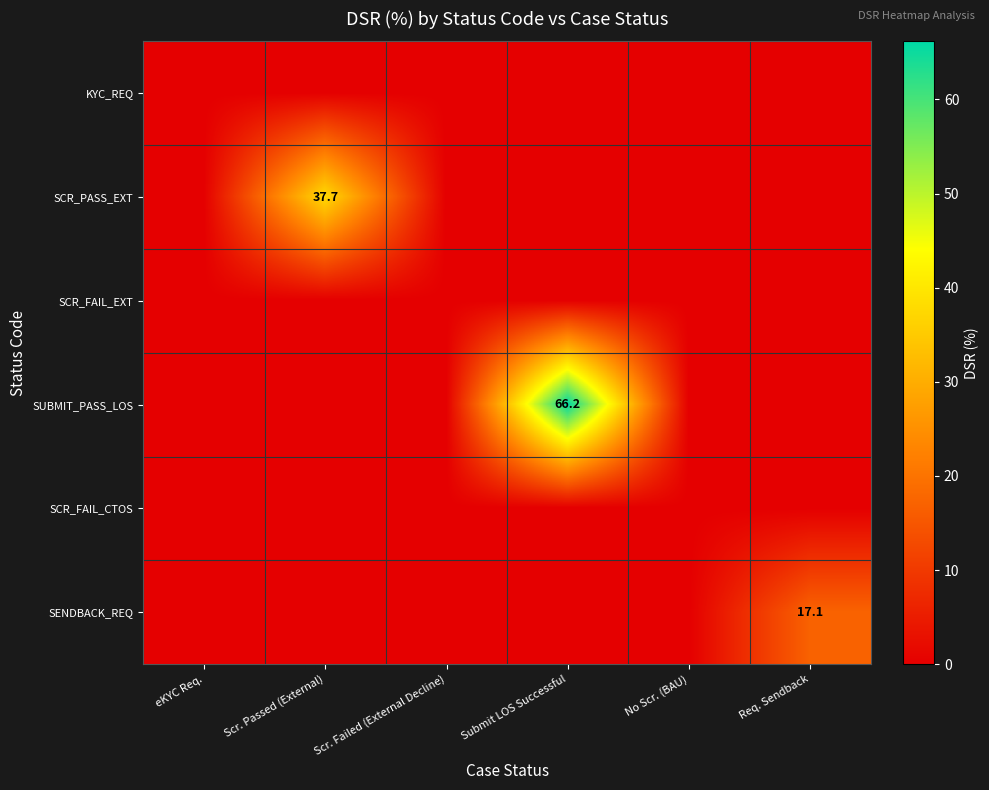

The SENDBACK_REQ series shows 26.8 at Req. Sendback. True or false?

False